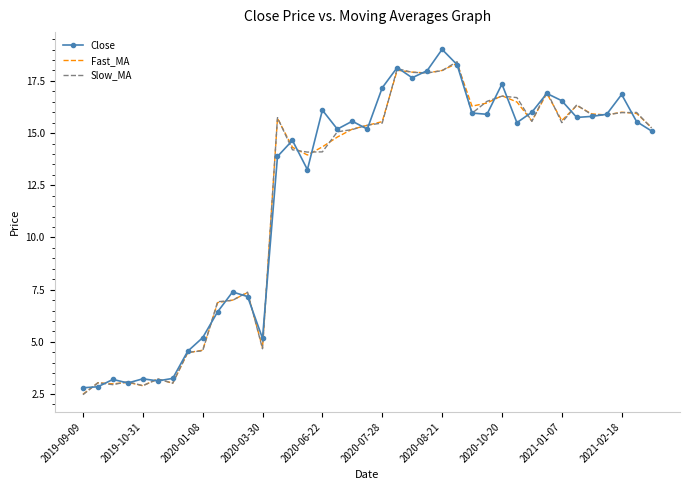

What is the greatest value displayed?

19.0